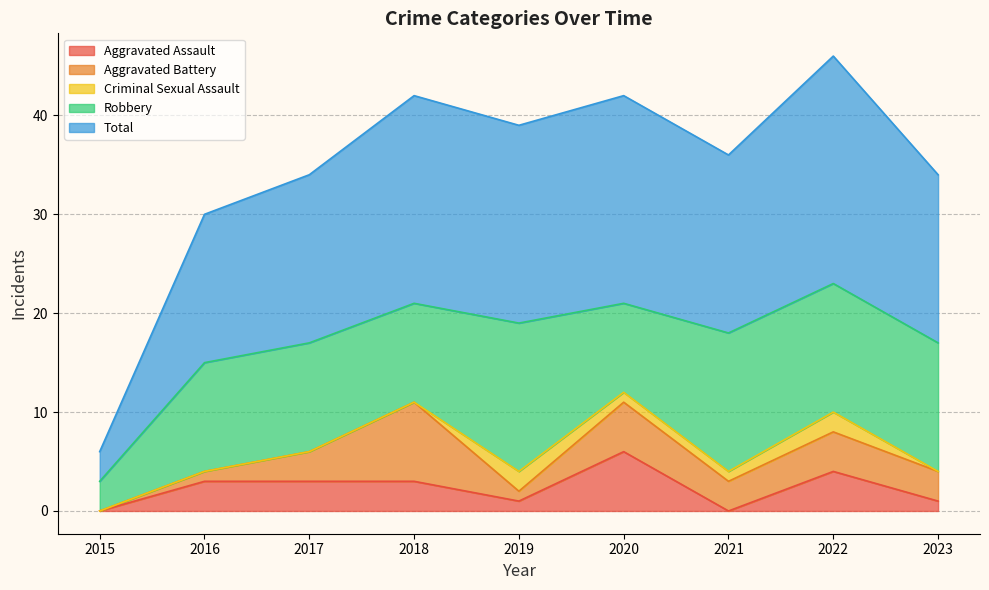

How many lines are shown in the chart?

5